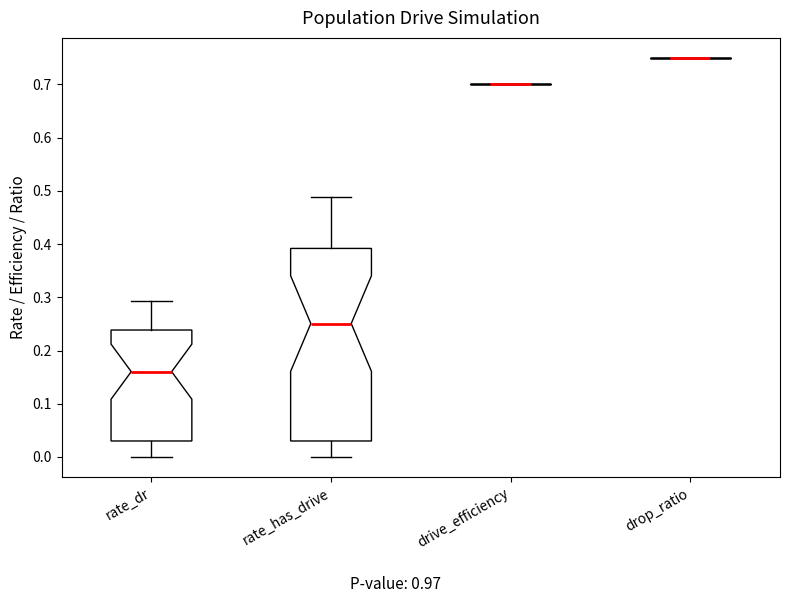

Reading left to right, read every box against the y-axis: the position of its median line, the range the box covers, and the ends of its whiskers. The values are not printed on the chart, so give them approximately, as read against the axis.

rate_dr: median 0.16, box 0.03 to 0.24, whiskers 0.00 to 0.29
rate_has_drive: median 0.25, box 0.03 to 0.39, whiskers 0.00 to 0.49
drive_efficiency: box collapsed to a line at 0.70, whiskers 0.70 to 0.70
drop_ratio: box collapsed to a line at 0.75, whiskers 0.75 to 0.75